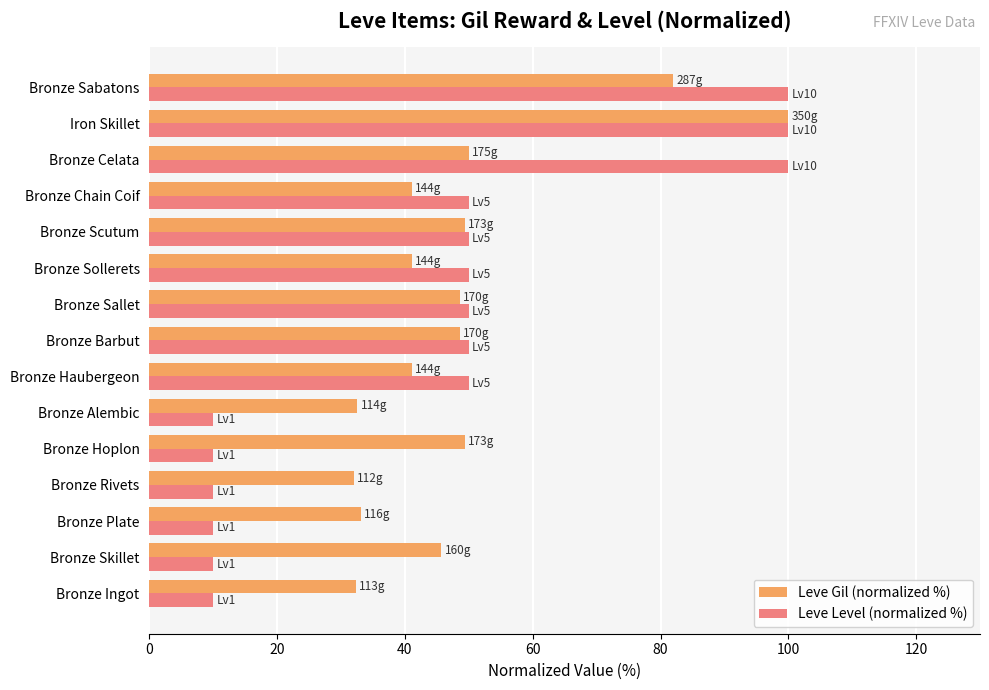

True or false: Leve Level (normalized %) has a value of 68.5 at Bronze Sallet.

False